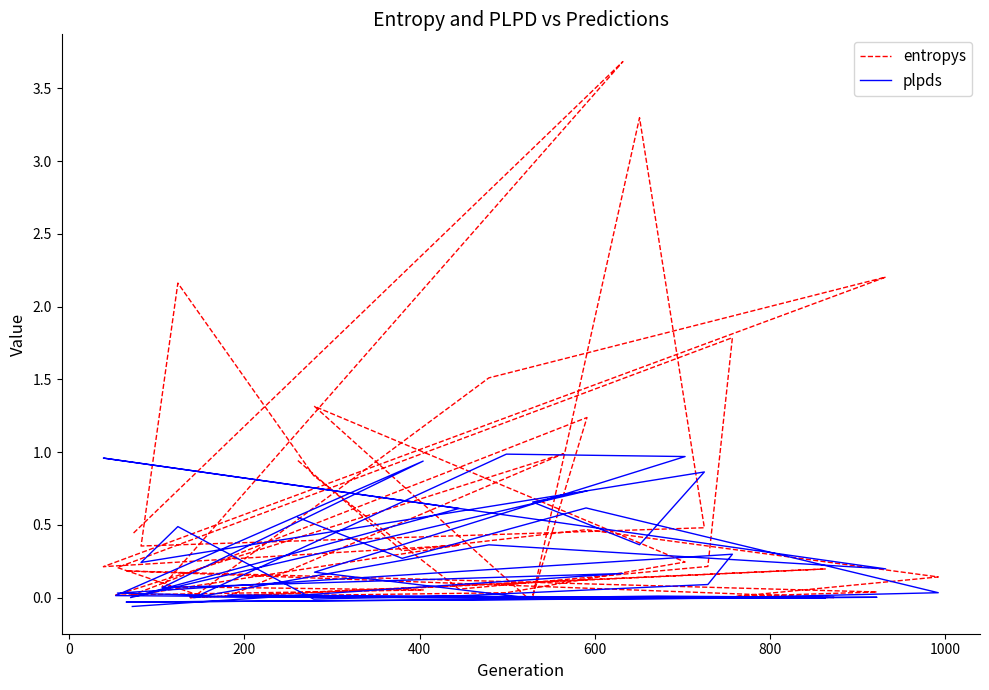

At which category does entropys reach its first local peak?

200